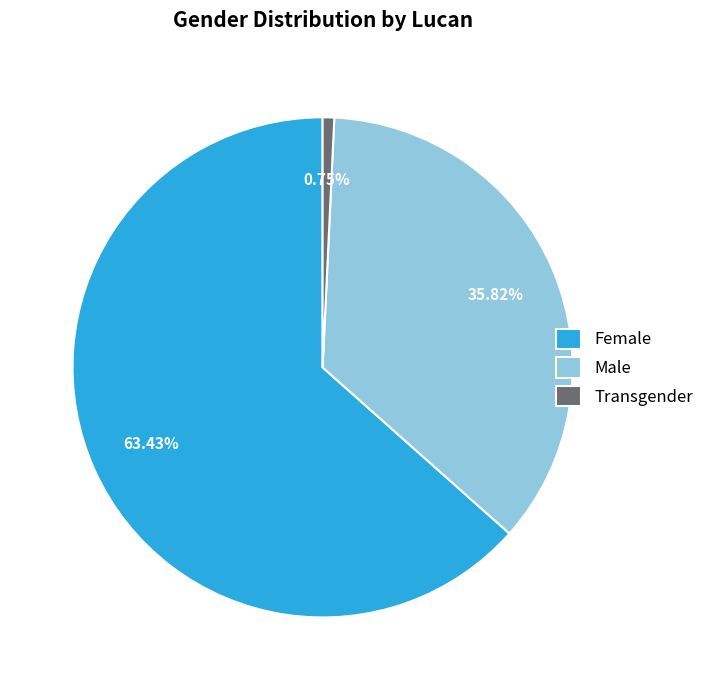

What percentage is the Female slice, to the nearest percent?

63%